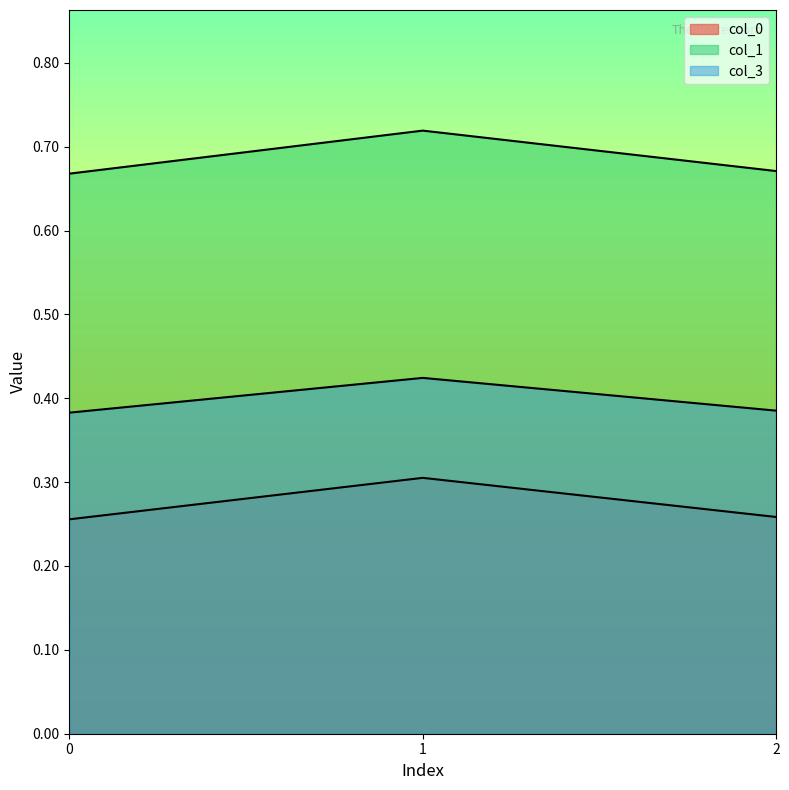

At how many categories does at least one series exceed 0?

3